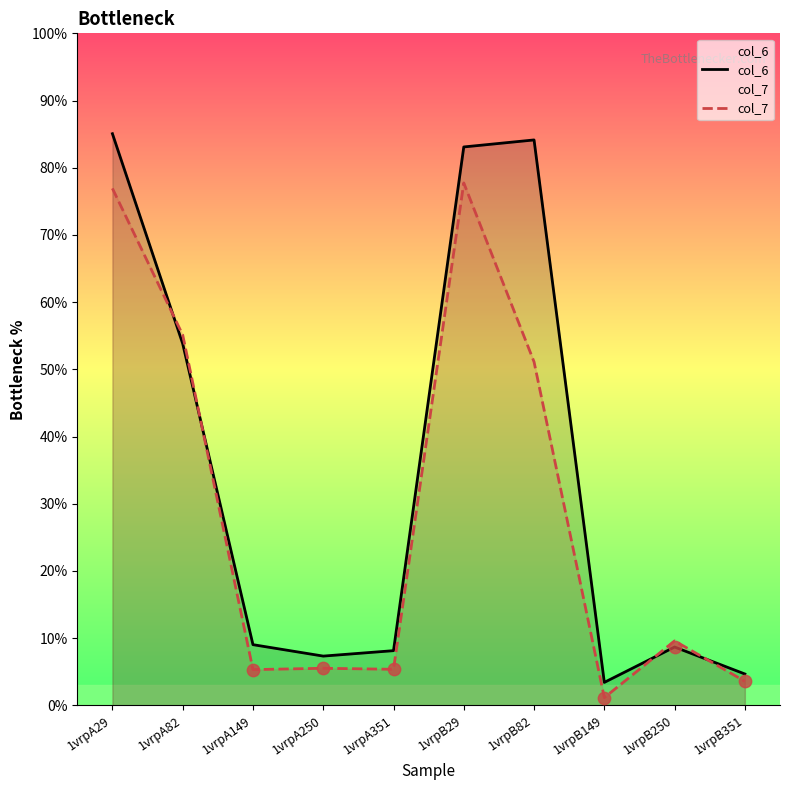

Which series contains the highest Y value?

col_6